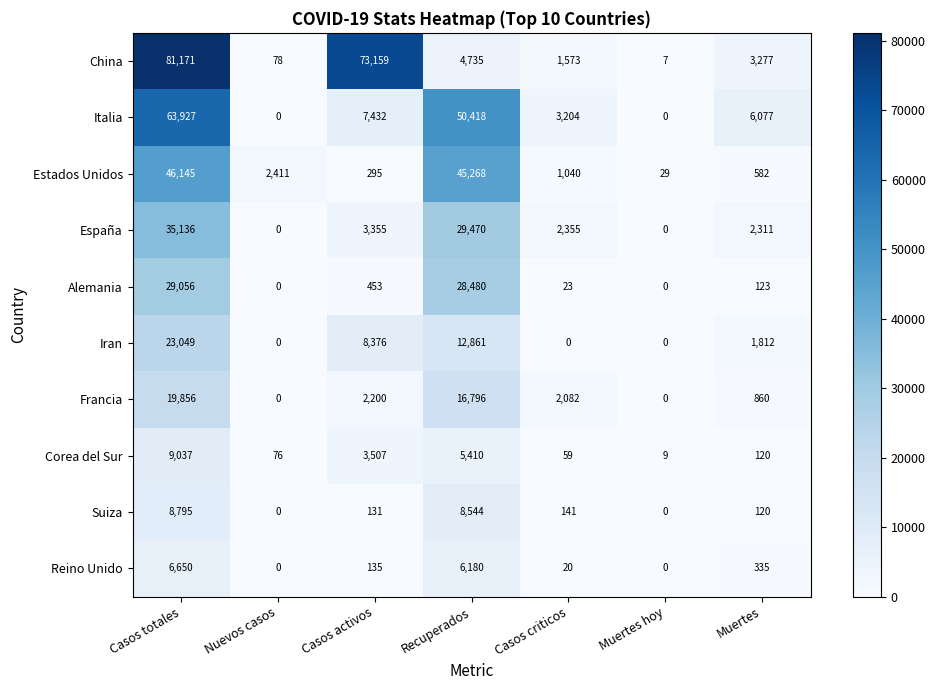

Which series has the largest total across all categories?

China